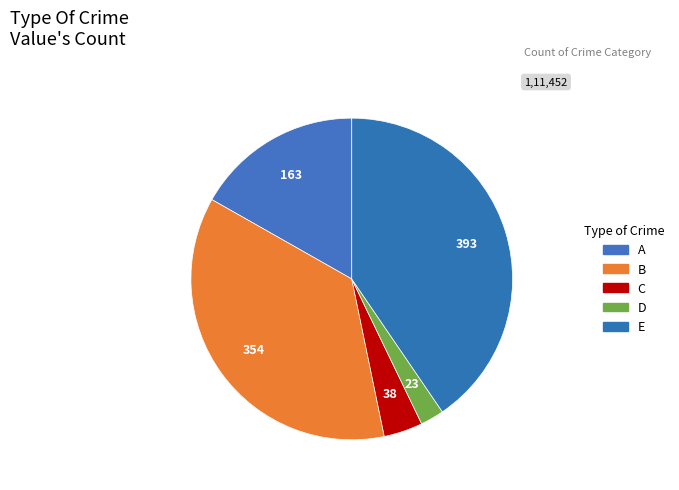

How many slices are in this pie chart?

5